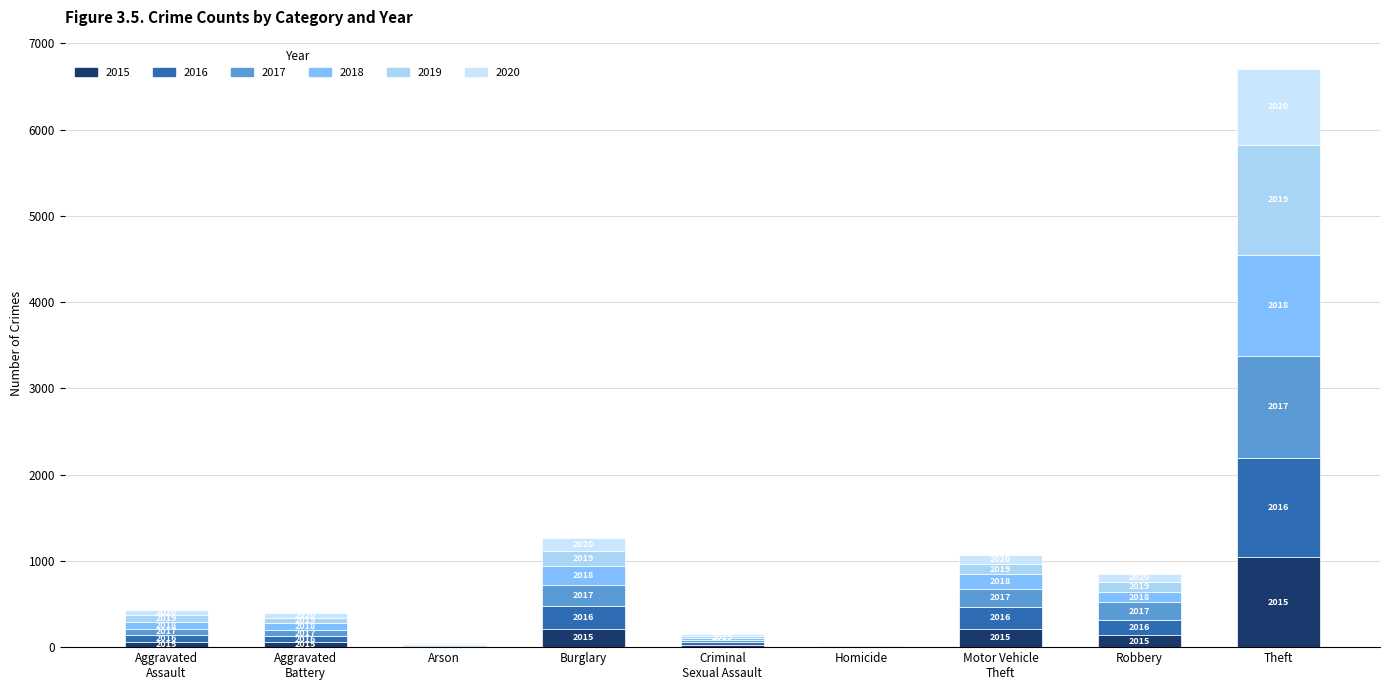

What is the label of the 5th bar from the right?

Criminal
Sexual Assault